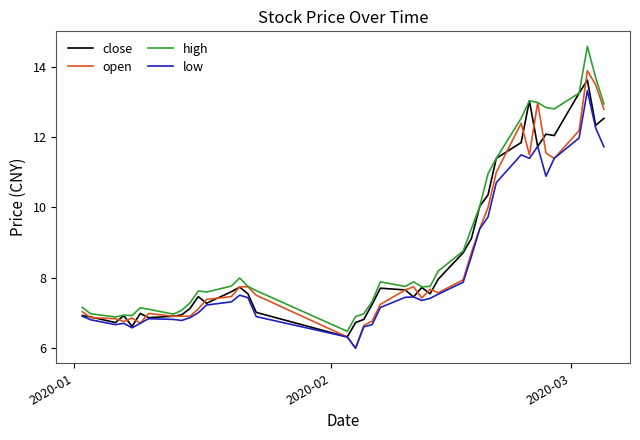

What is the maximum value for close?

13.6